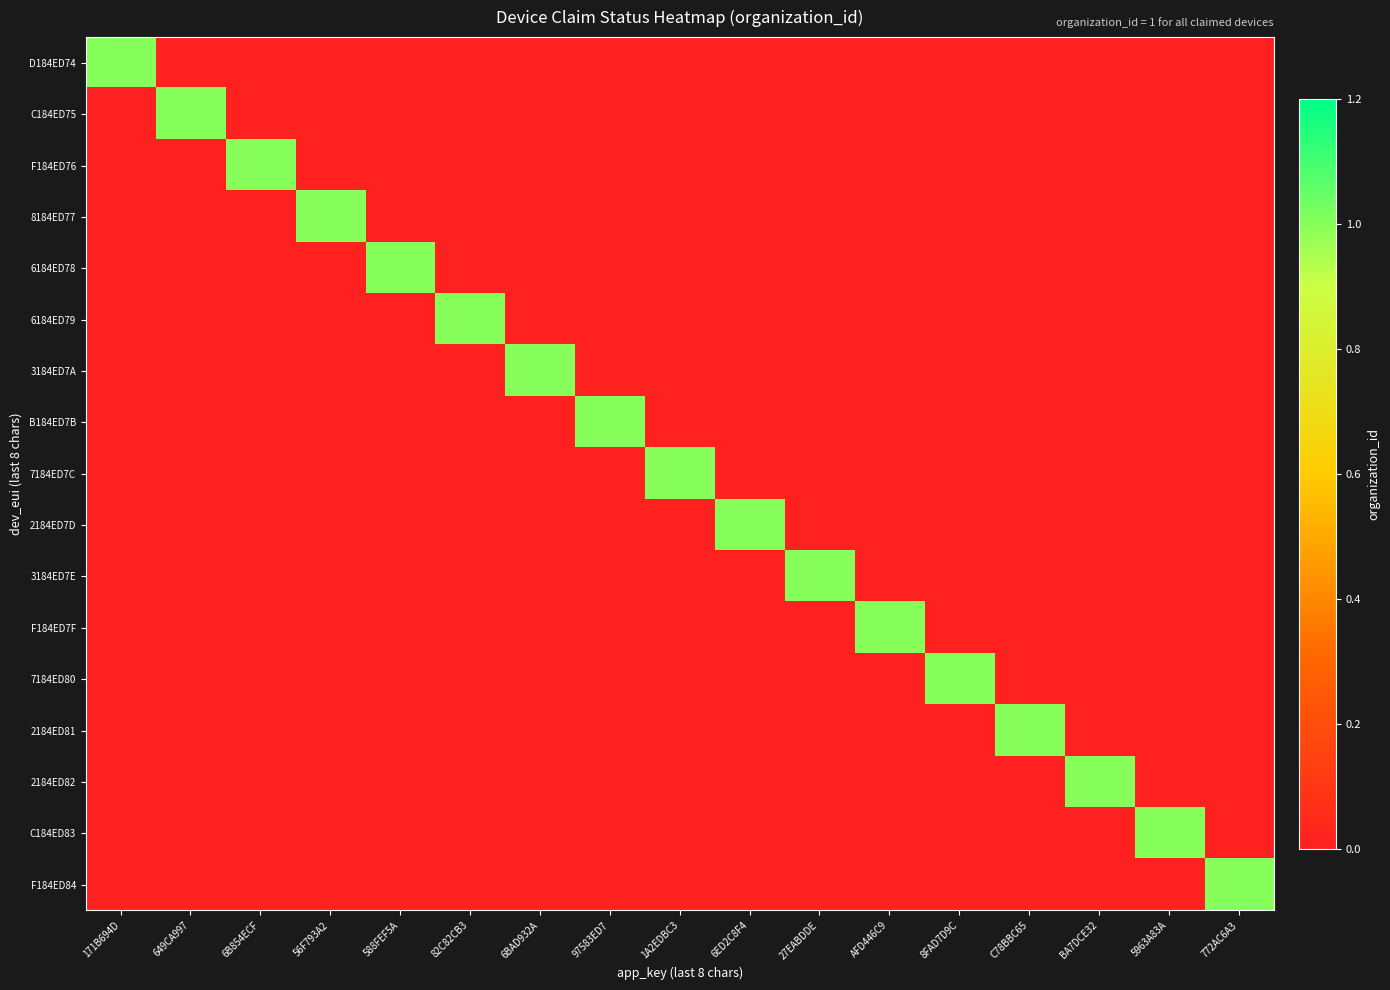

Which series has the widest spread of values?

D184ED74